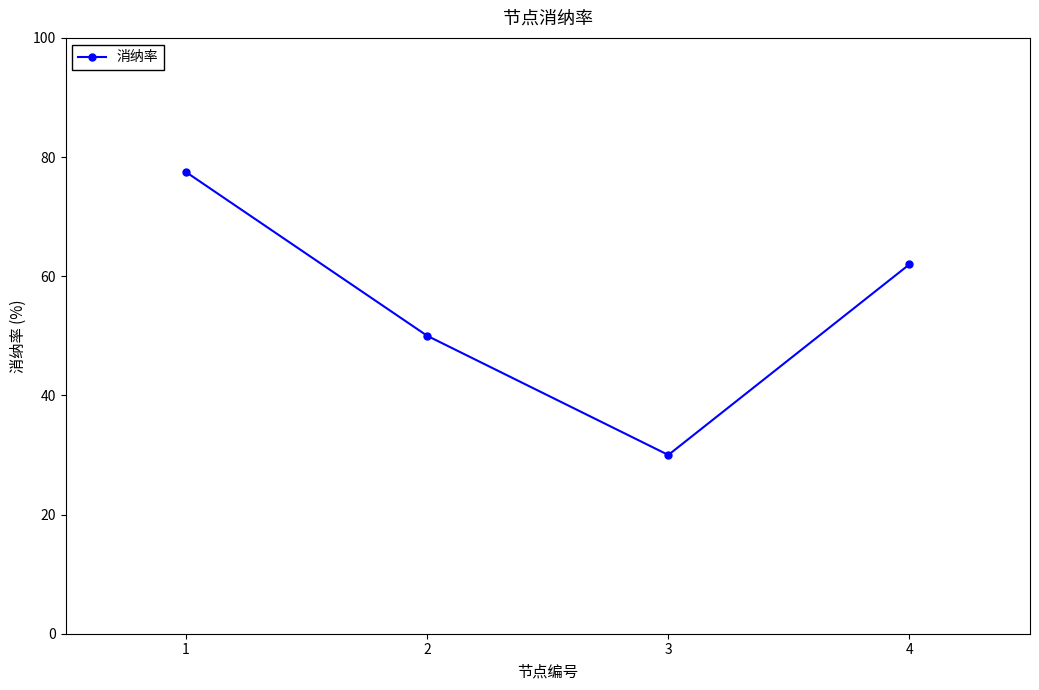

Reading left to right, what are all the values shown in this chart?

1=77.5	2=50.0	3=30.0	4=62.0